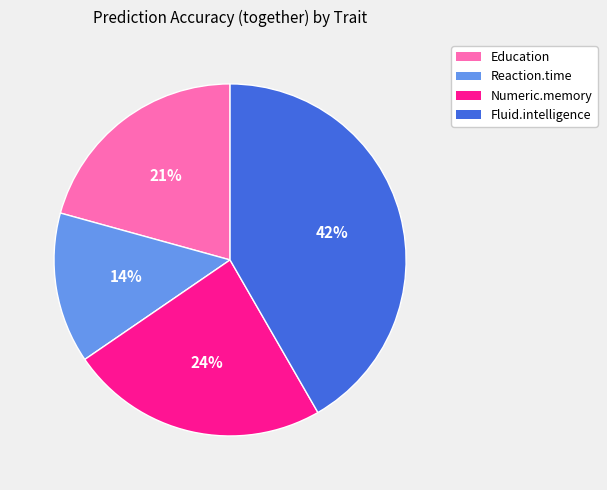

The Numeric.memory slice represents 17% of the pie. True or false?

False